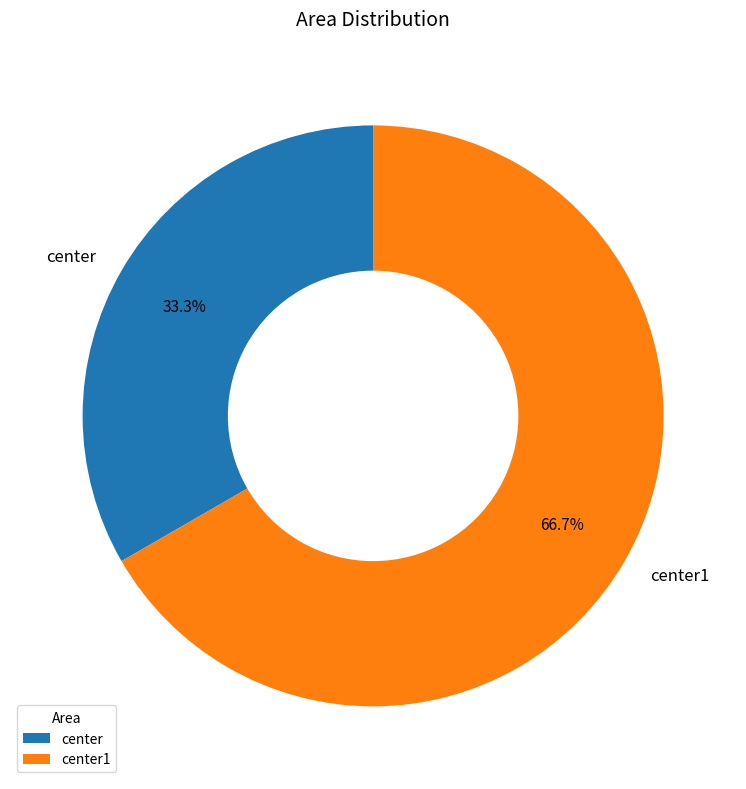

Which slice is the largest?

center1